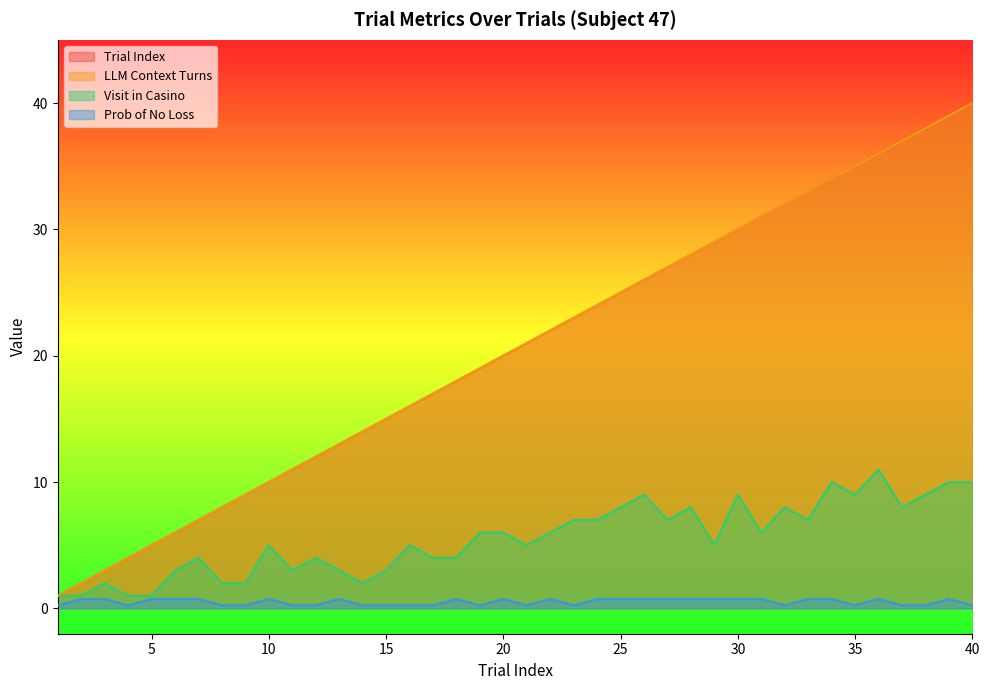

What is the difference between the highest and lowest values at 20?

19.2